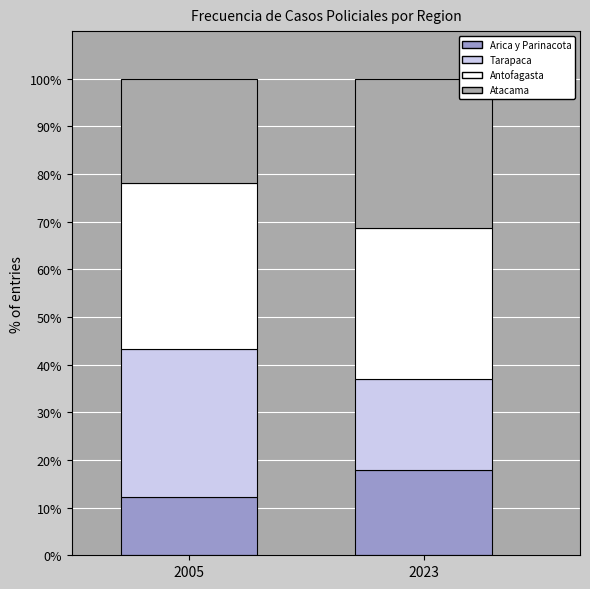

Are the bars horizontal?

No